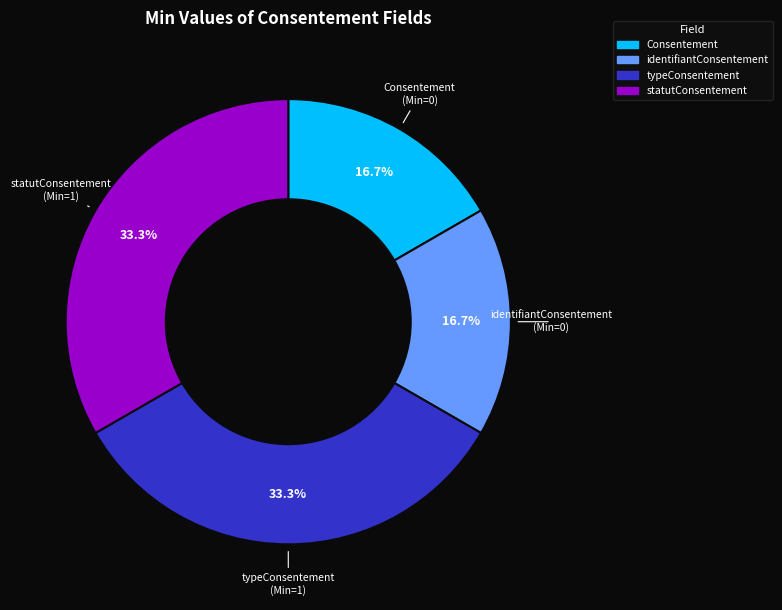

Is there any slice that represents more than half of the pie?

No